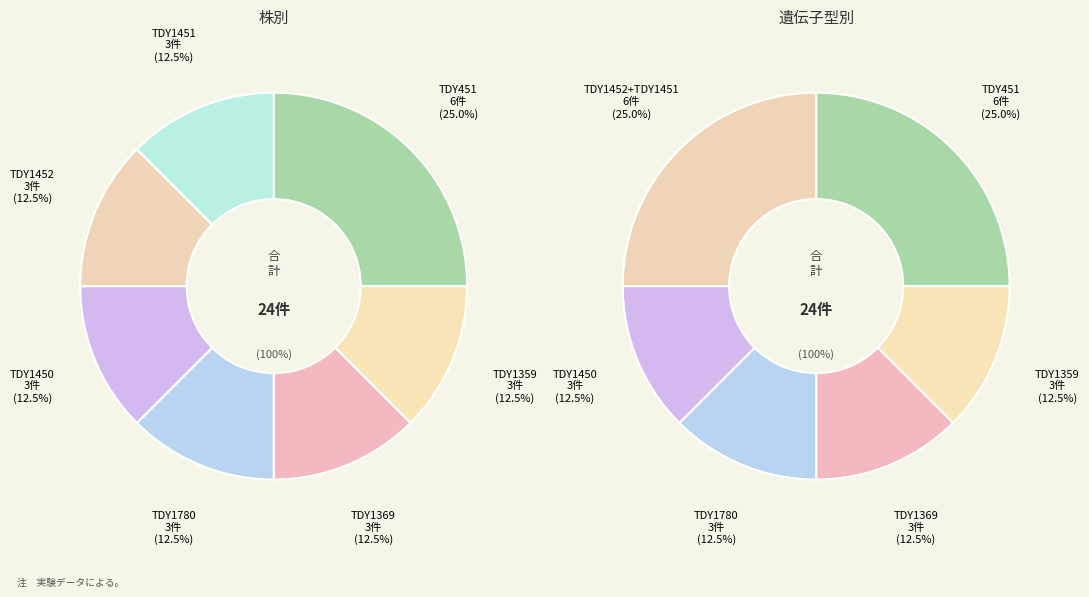

Does any single category account for the majority?

No